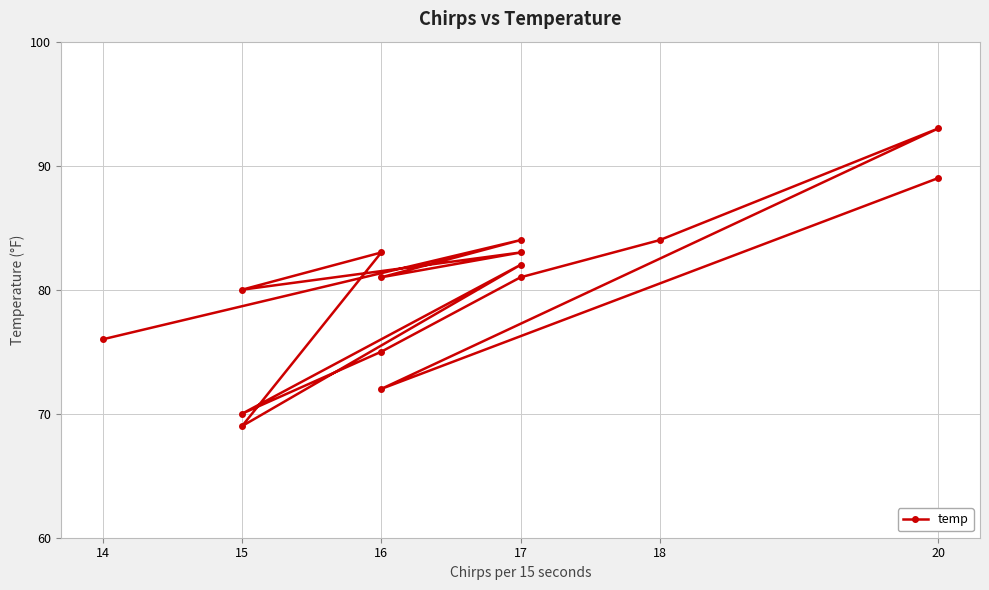

What is the maximum value shown in the chart?

93